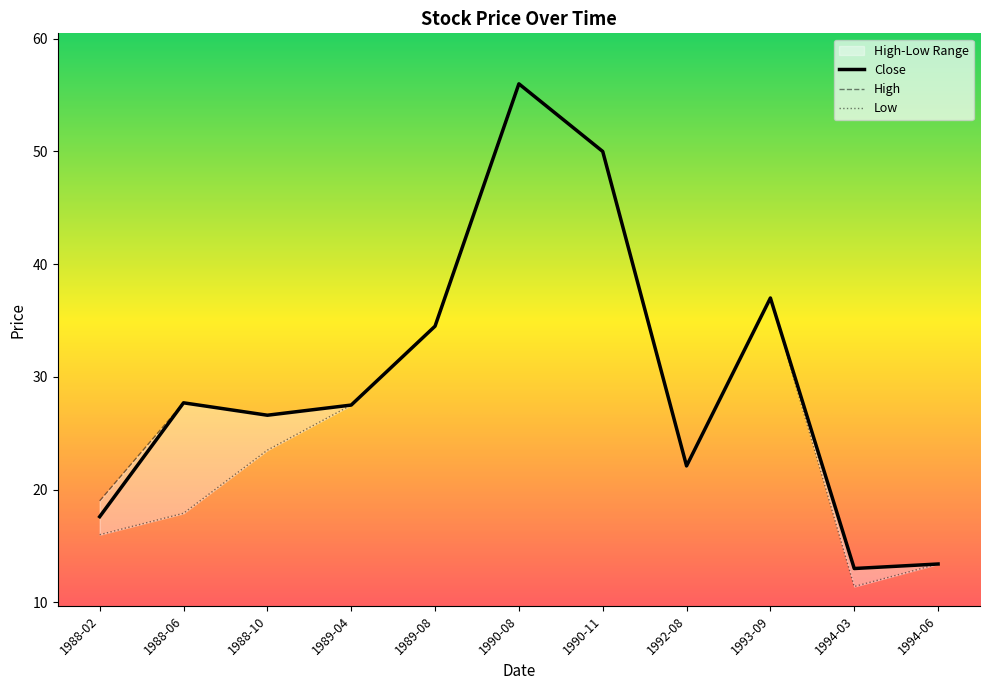

List the labels in order of Low value, largest first.

1990-08, 1990-11, 1993-09, 1989-08, 1989-04, 1988-10, 1992-08, 1988-06, 1988-02, 1994-06, 1994-03